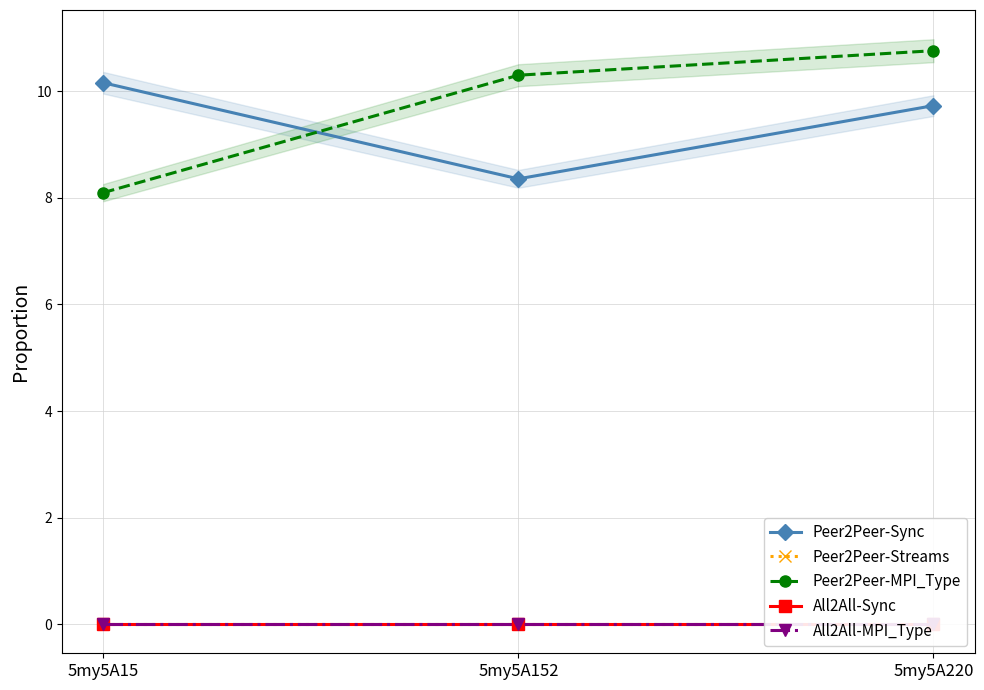

Reading right to left, transcribe all the data shown in this chart.

Peer2Peer-Sync: 5my5A220=9.7	5my5A152=8.4	5my5A15=10.2
Peer2Peer-Streams: 5my5A220=0.0	5my5A152=0.0	5my5A15=0.0
Peer2Peer-MPI_Type: 5my5A220=10.8	5my5A152=10.3	5my5A15=8.1
All2All-Sync: 5my5A220=0.0	5my5A152=0.0	5my5A15=0.0
All2All-MPI_Type: 5my5A220=0.0	5my5A152=0.0	5my5A15=0.0